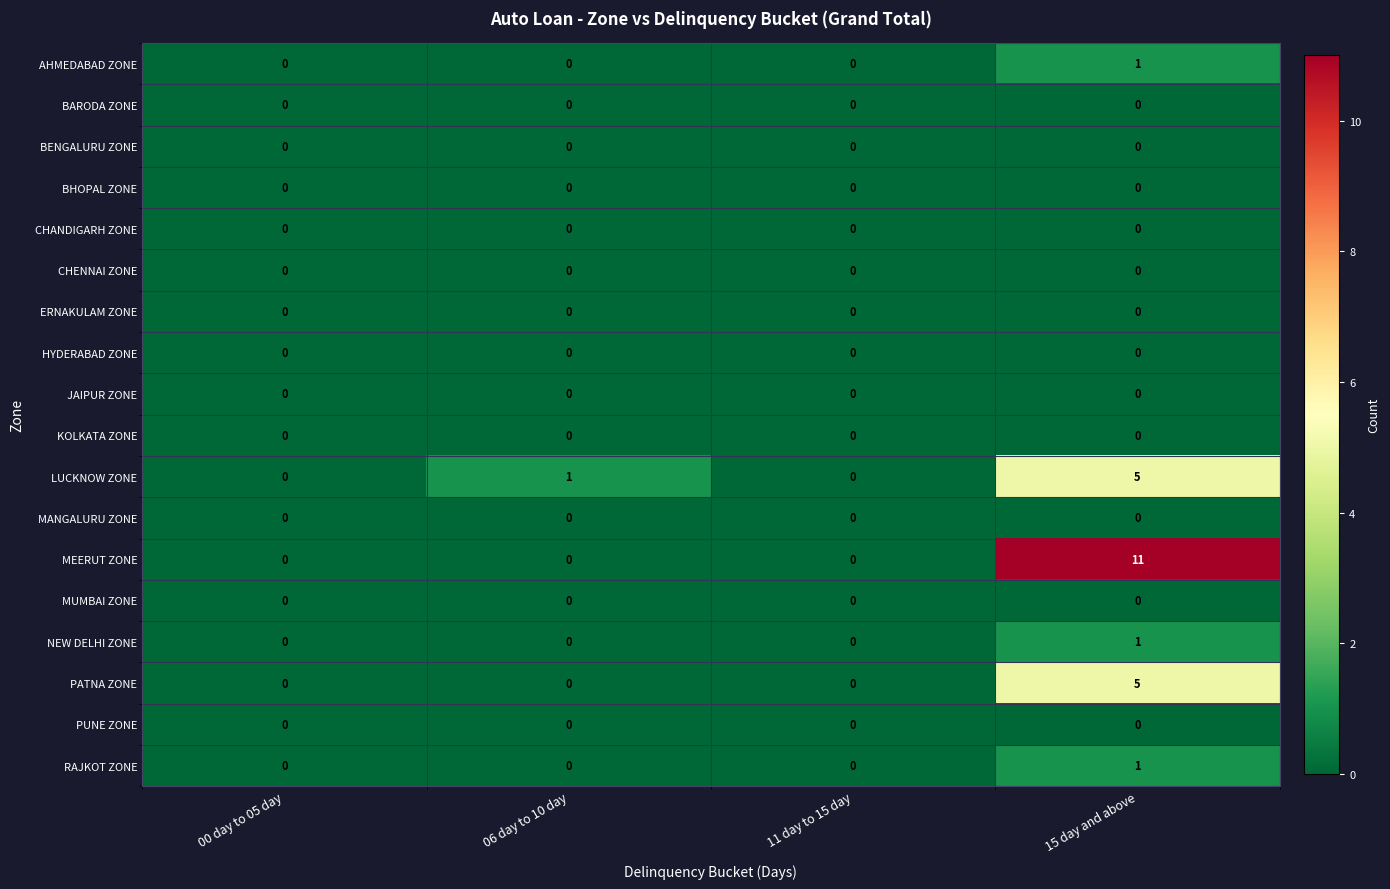

What is the total value across all series at 06 day to 10 day?

1